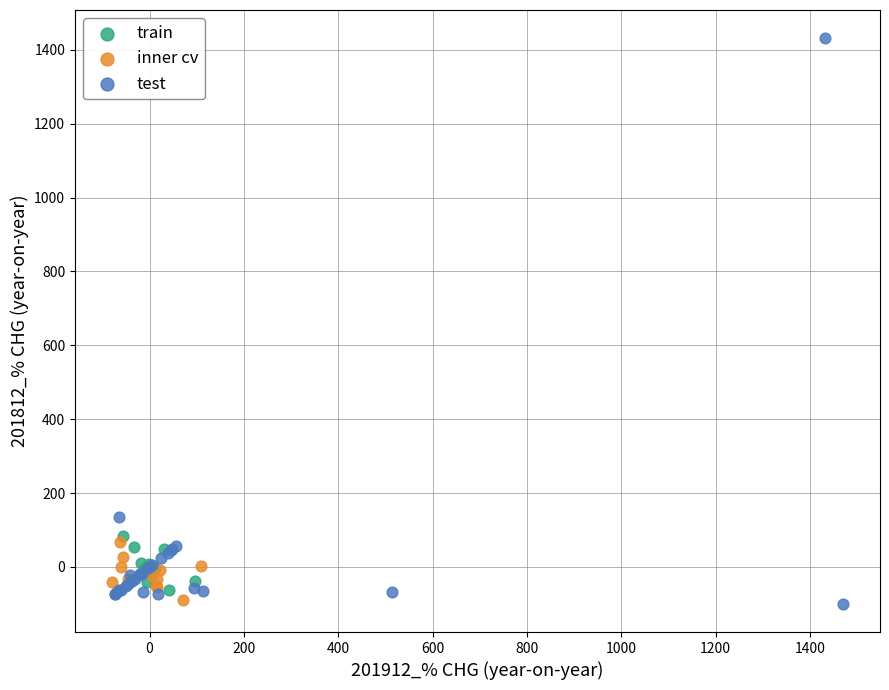

Which series has the largest Y range (max minus min)?

test